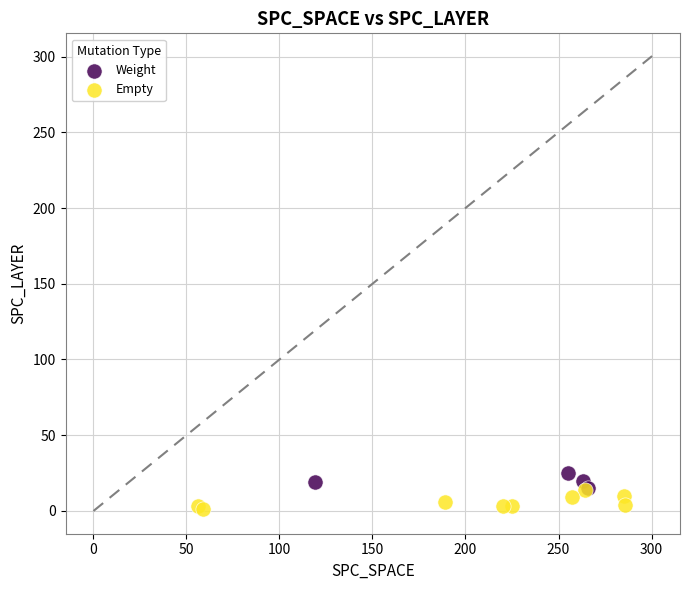

Which series reaches the minimum Y coordinate?

Empty